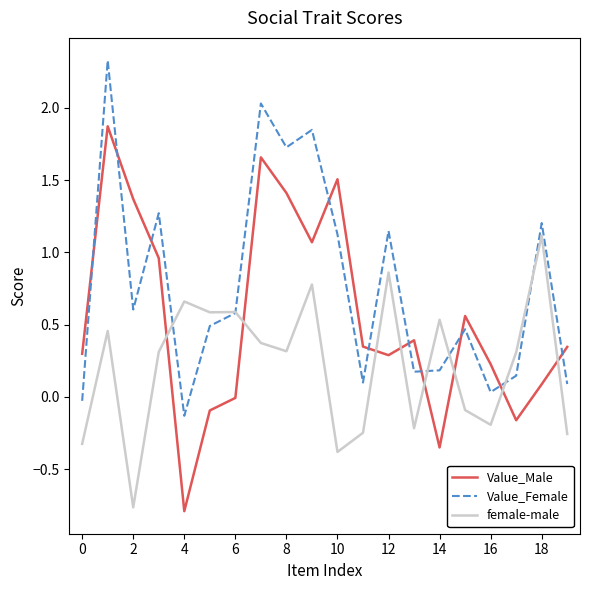

How many intersections are there between Value_Female and Value_Male?

10